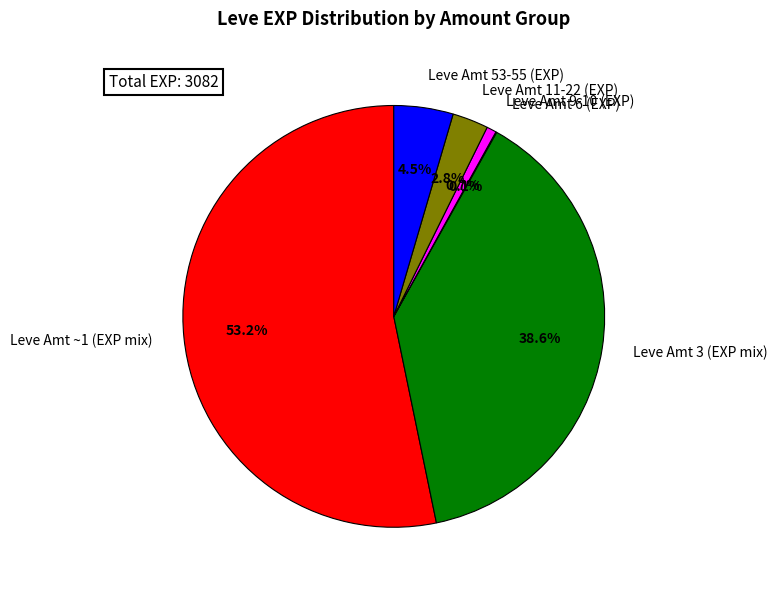

Is Leve Amt ~1 (EXP mix) the majority of the pie?

Yes